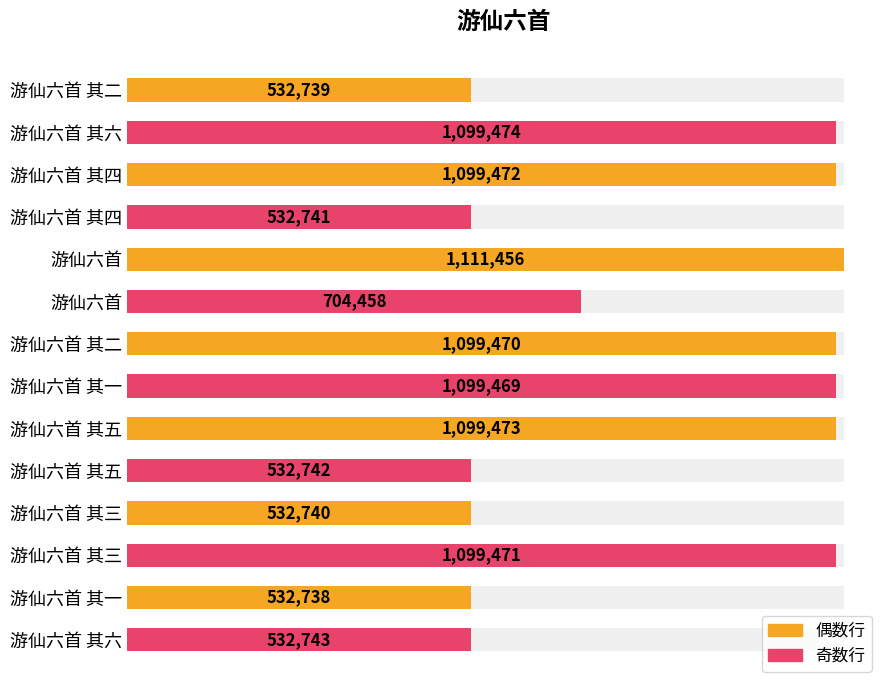

What is the difference between the second highest and minimum values?

566736